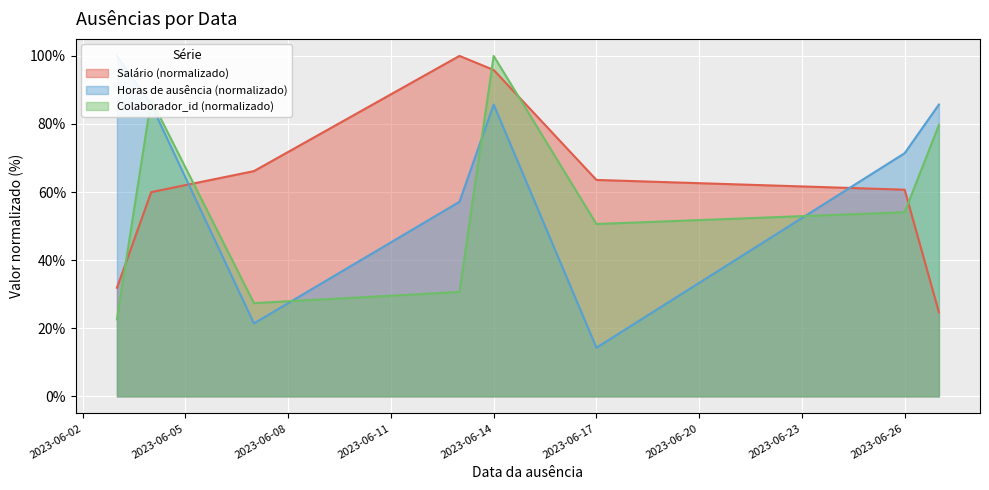

Which series has the largest total across all categories?

Horas_de_ausência